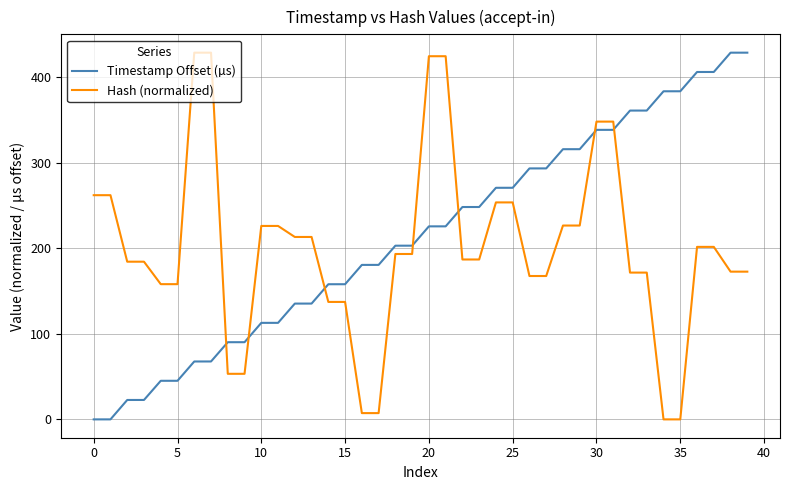

Which series ends up on top after the final intersection of Hash (normalized) and Timestamp Offset (µs)?

Timestamp Offset (µs)